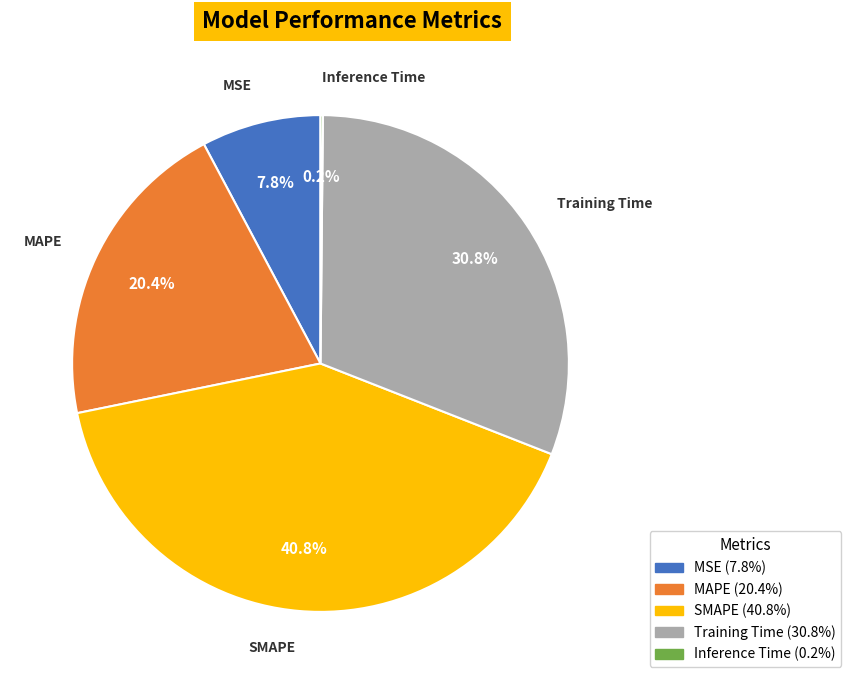

True or false: Training Time accounts for 42% of the total.

False